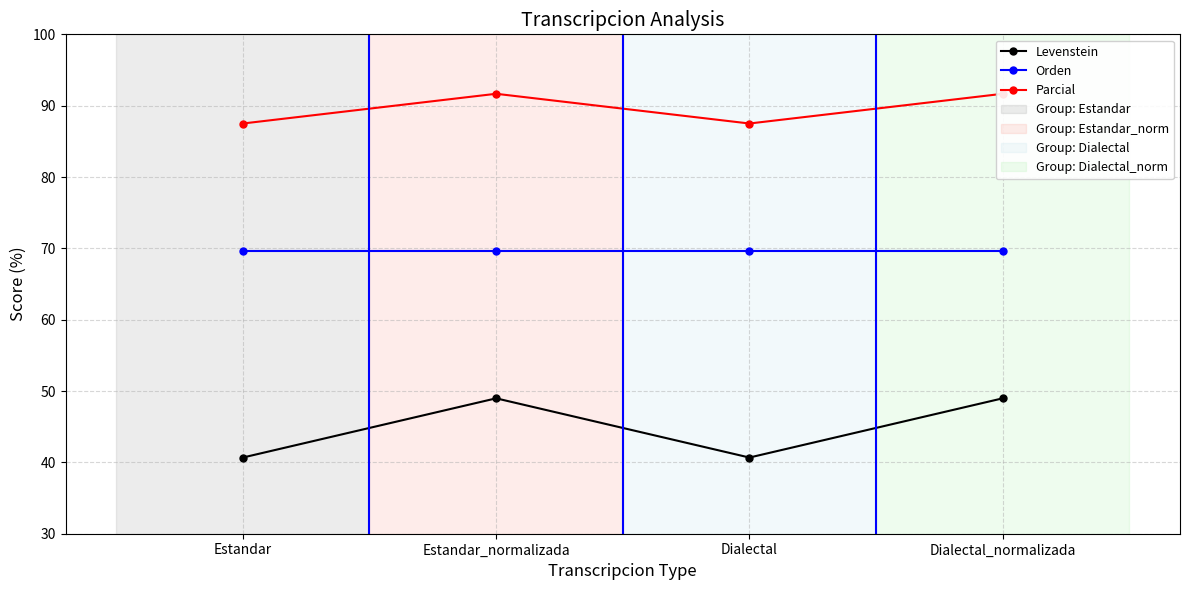

At which label does Levenstein reach its minimum?

Estandar